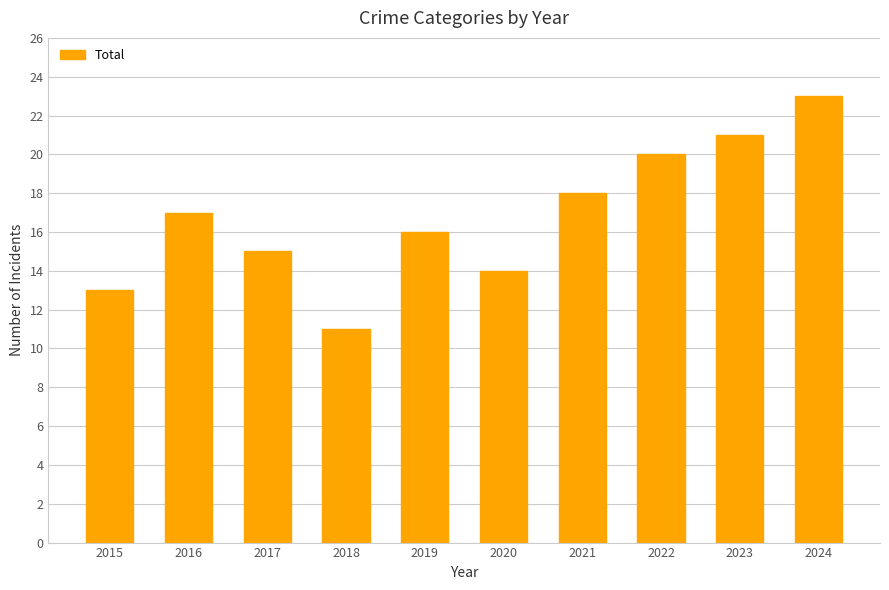

What is the greatest value displayed?

23